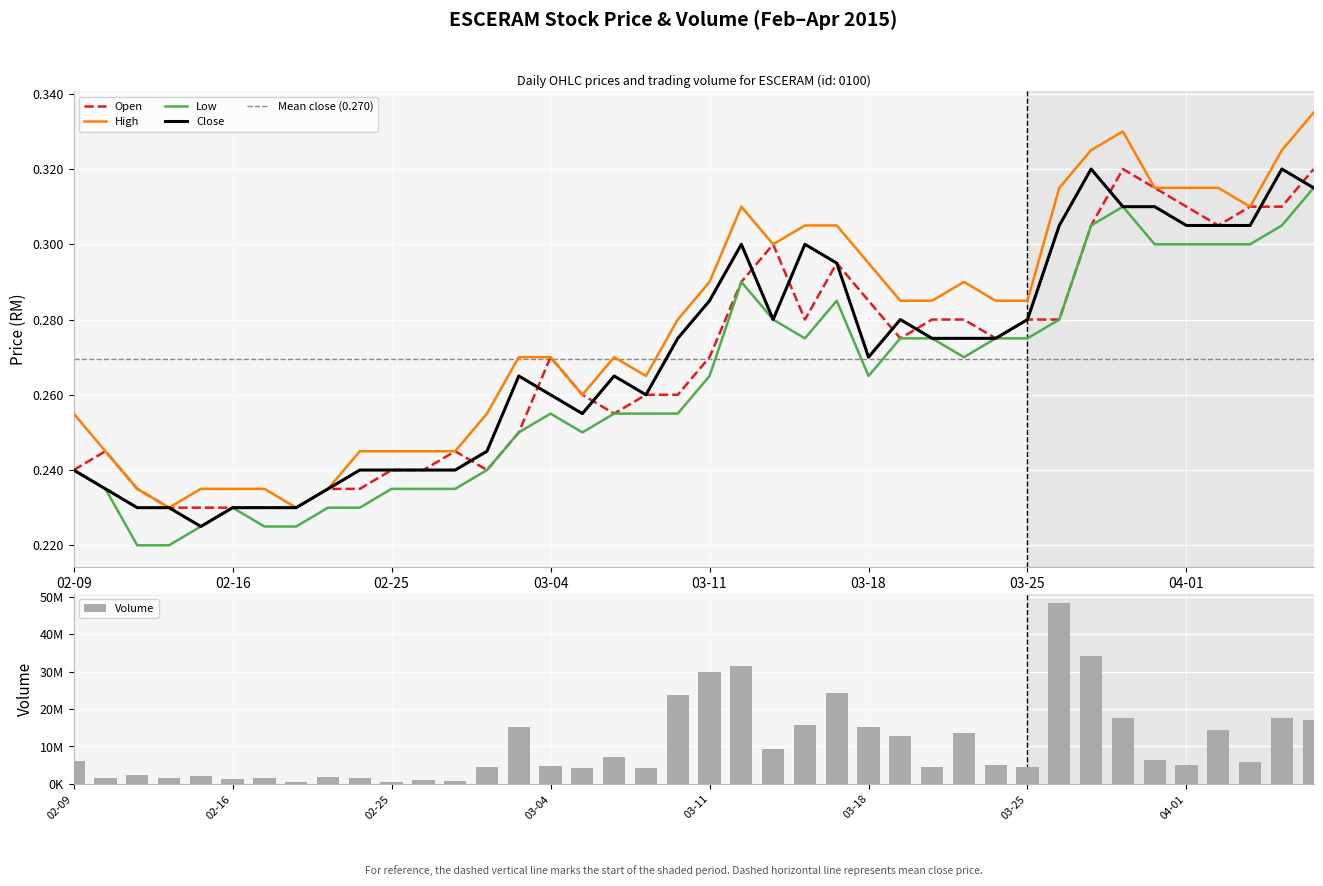

The value of low at 2015-04-03 is 0.4. True or false?

False